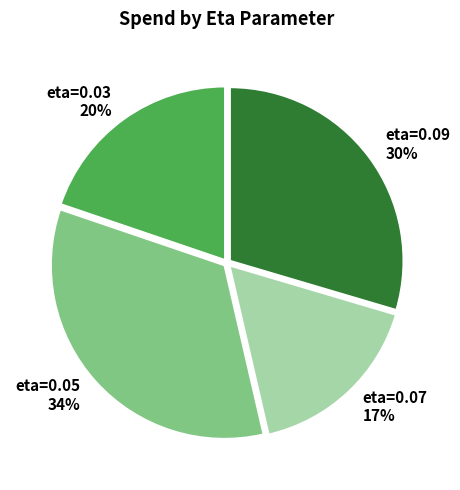

To the nearest percent, what percentage of the pie is eta=0.05?

34%